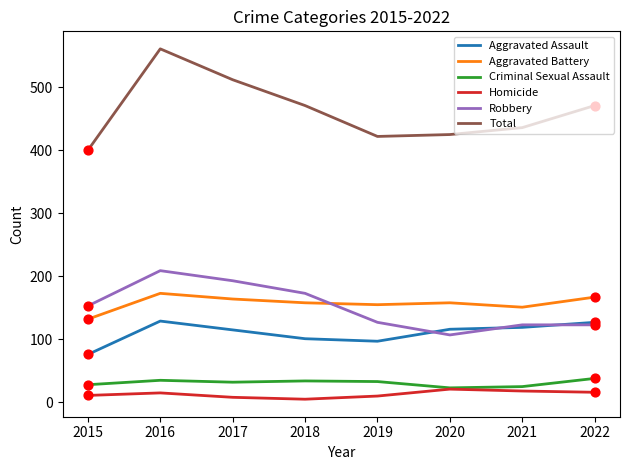

Which series has the largest total across all categories?

Total